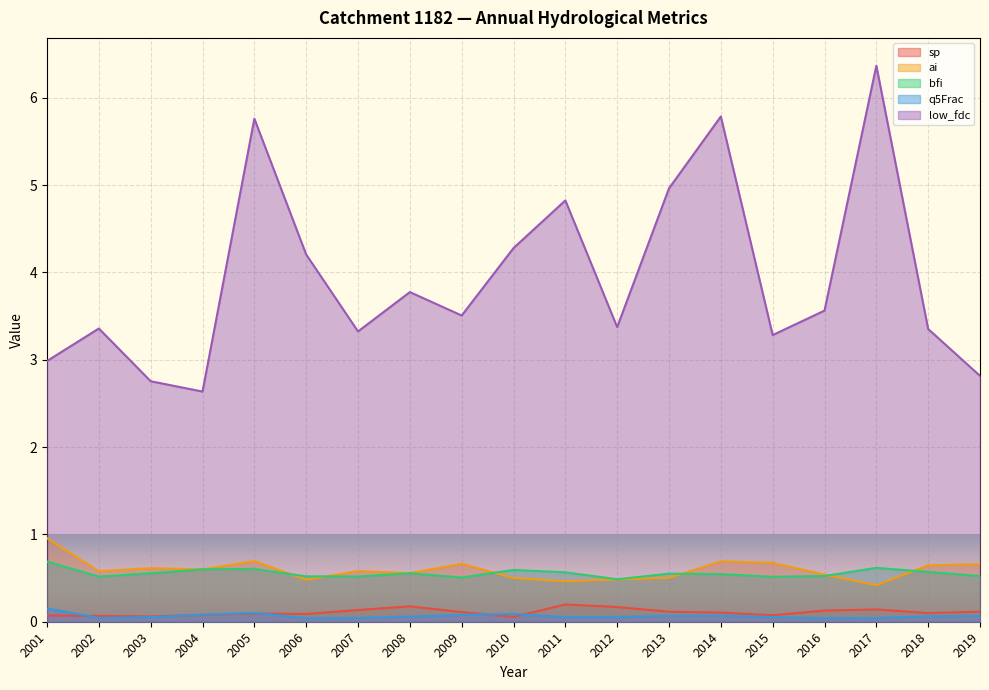

At which category does the chart reach its minimum across all series?

2016